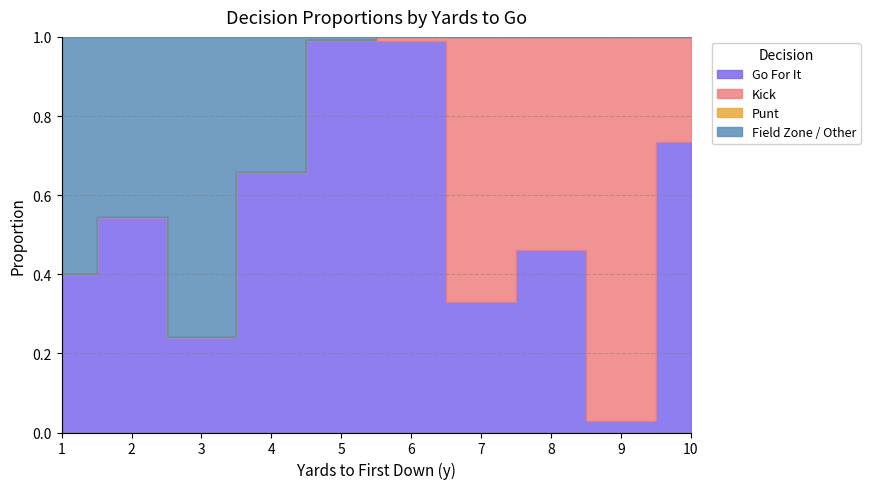

True or false: punt and gofor cross at least once.

False